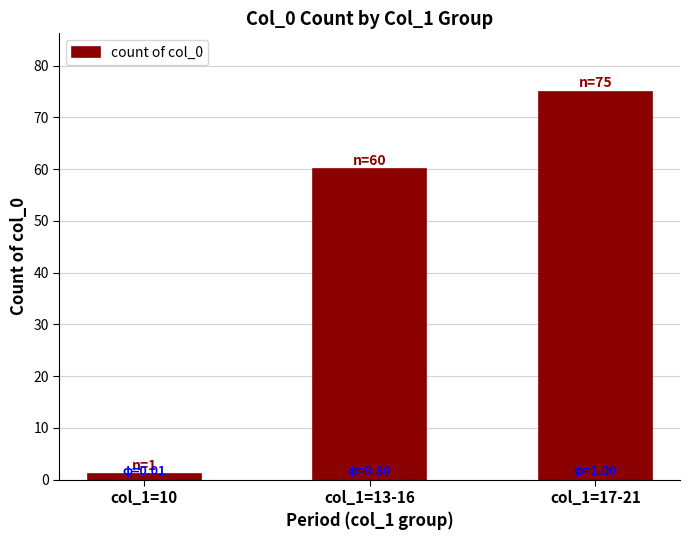

Read the value at col_1=13-16.

60